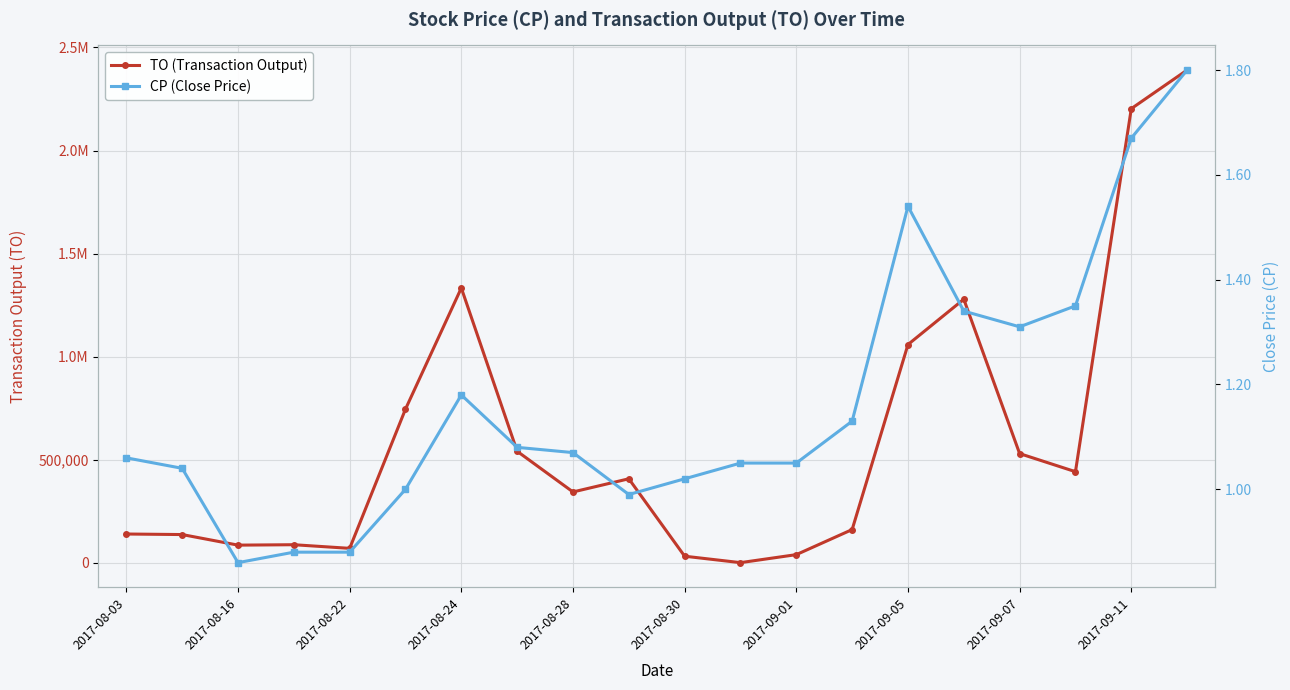

Reading left to right, list all the values displayed in this chart.

TO (Transaction Output): 139920.0	137280.0	86000.0	88000.0	70400.0	745720.0	1333230.0	541230.0	343910.0	407800.0	32260.0	1050.0	39900.0	161470.0	1058850.0	1278730.0	529970.0	442210.0	2203020.0	2390360.0
CP (Close Price): 1.1	1.0	0.9	0.9	0.9	1.0	1.2	1.1	1.1	1.0	1.0	1.1	1.1	1.1	1.5	1.3	1.3	1.4	1.7	1.8